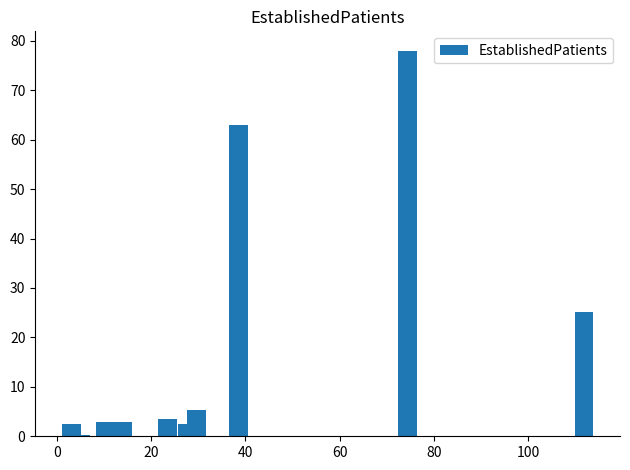

Count the number of data series in this chart.

1